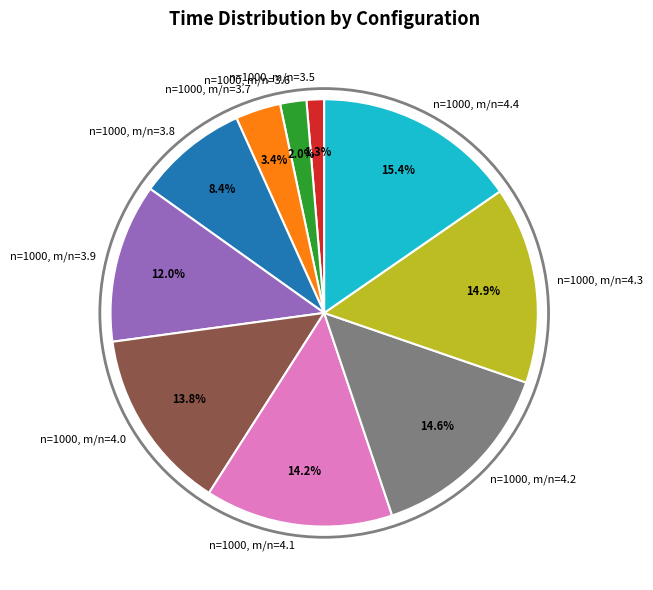

Rank the categories by value from lowest to highest.

n=1000, m/n=3.5, n=1000, m/n=3.6, n=1000, m/n=3.7, n=1000, m/n=3.8, n=1000, m/n=3.9, n=1000, m/n=4.0, n=1000, m/n=4.1, n=1000, m/n=4.2, n=1000, m/n=4.3, n=1000, m/n=4.4